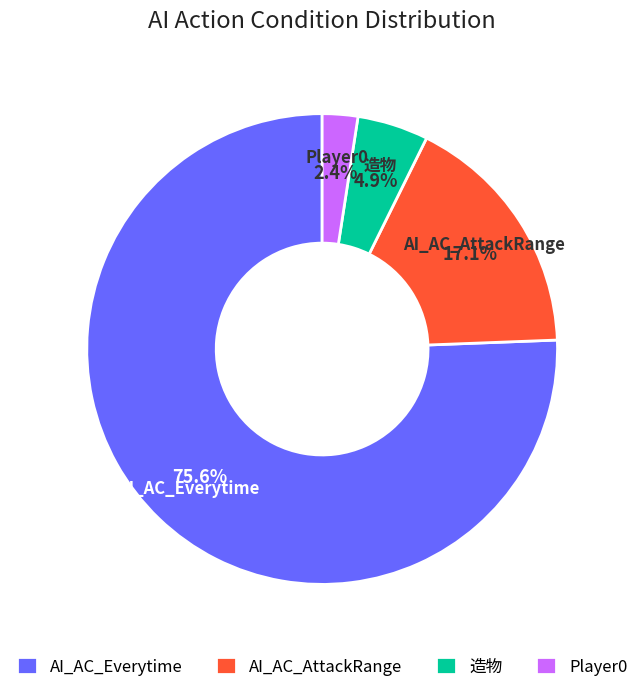

To the nearest percent, what portion does Player0 represent?

2%